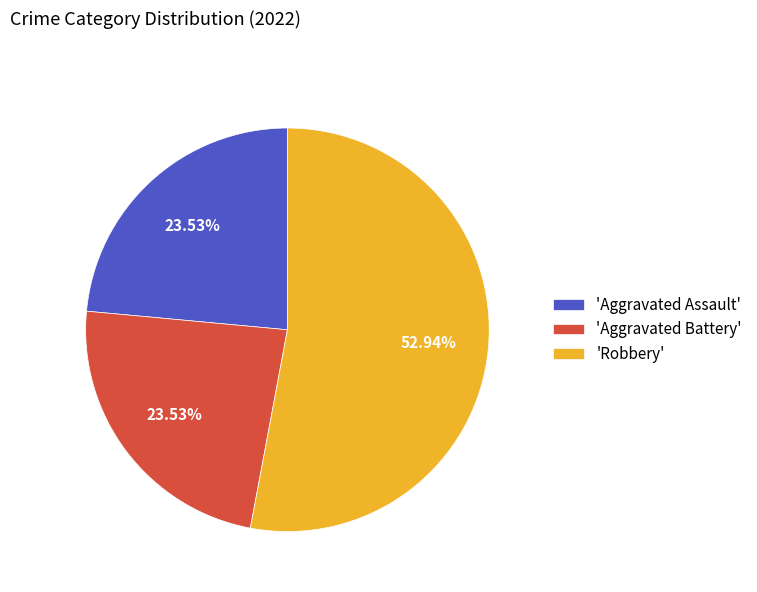

Between 'Robbery' and 'Aggravated Battery', which is larger?

'Robbery'